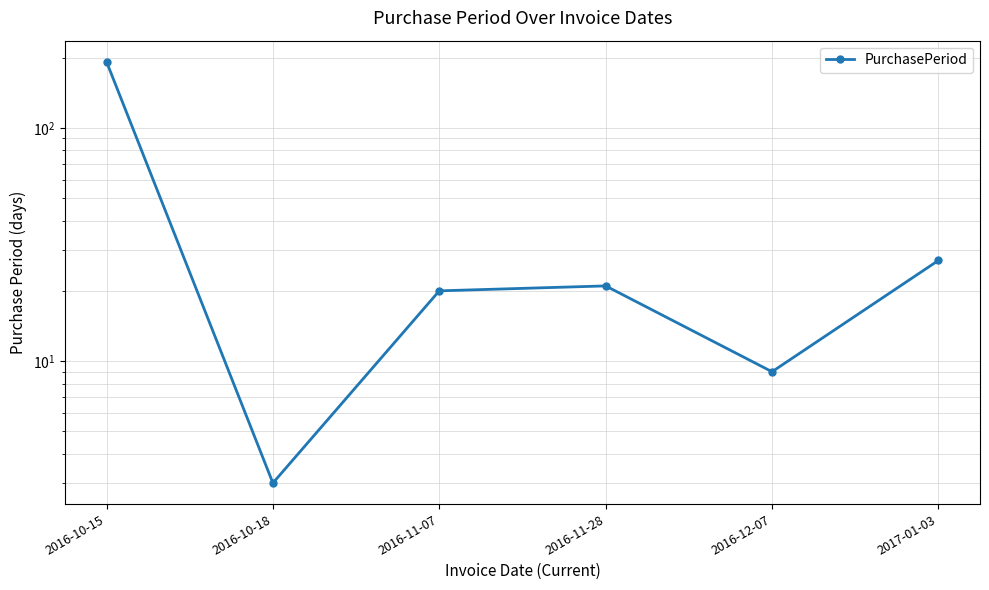

What is the label of the 2nd point from the right?

2016-12-07